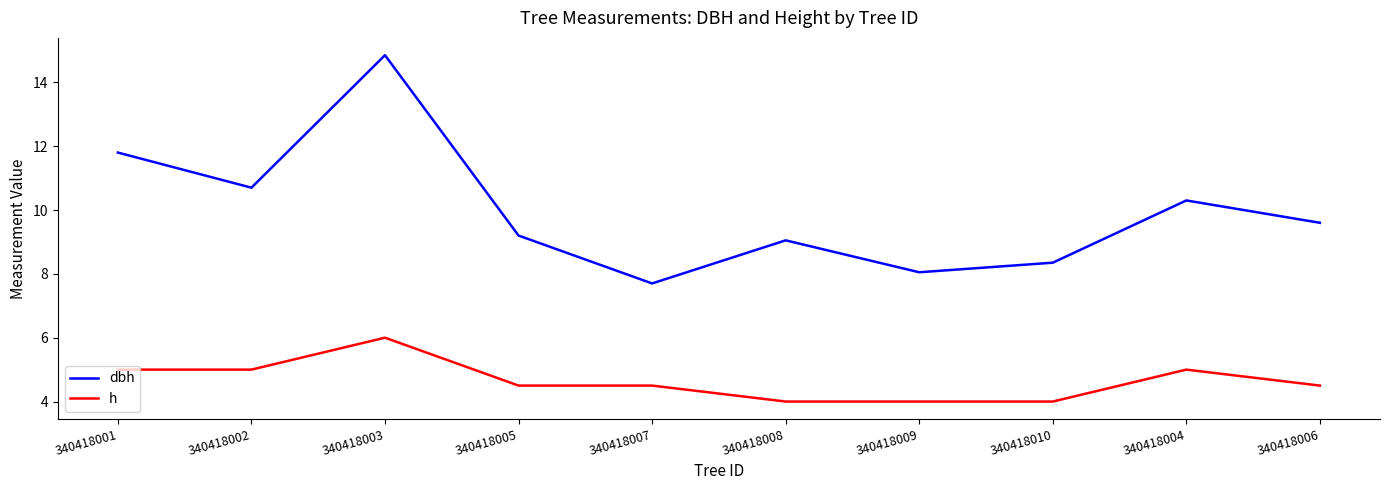

Where is the first local maximum for h?

340418003